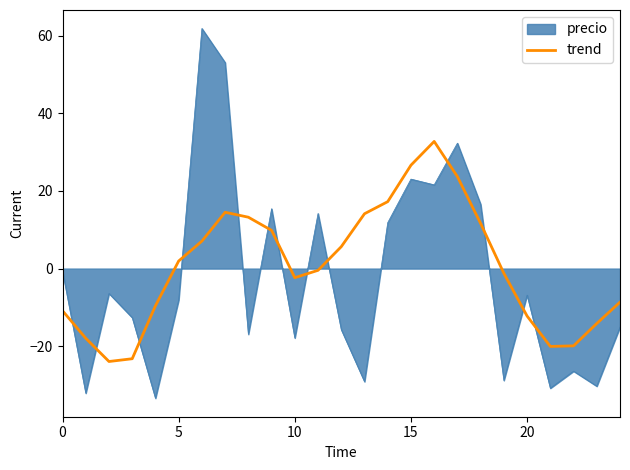

Rank the series by their maximum value, from highest to lowest.

precio, trend